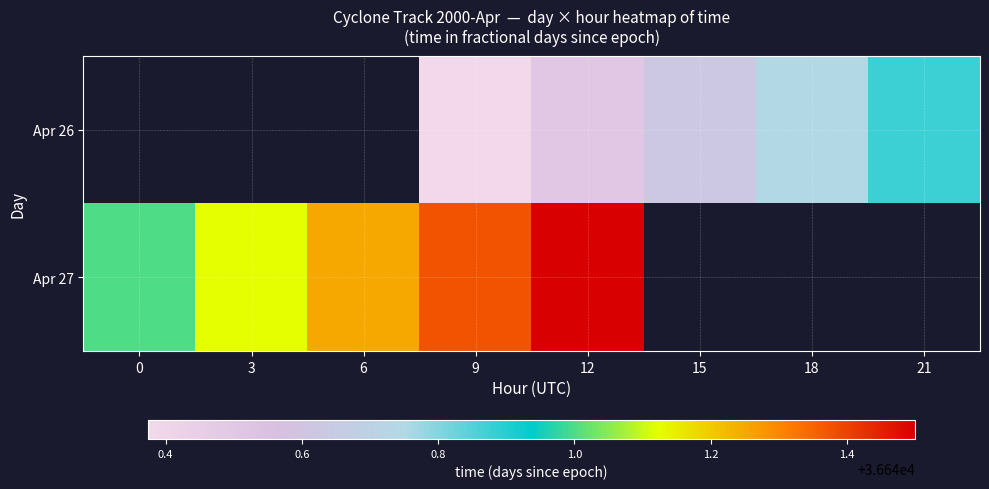

What value does the Apr 27 series have at 6?

36641.2